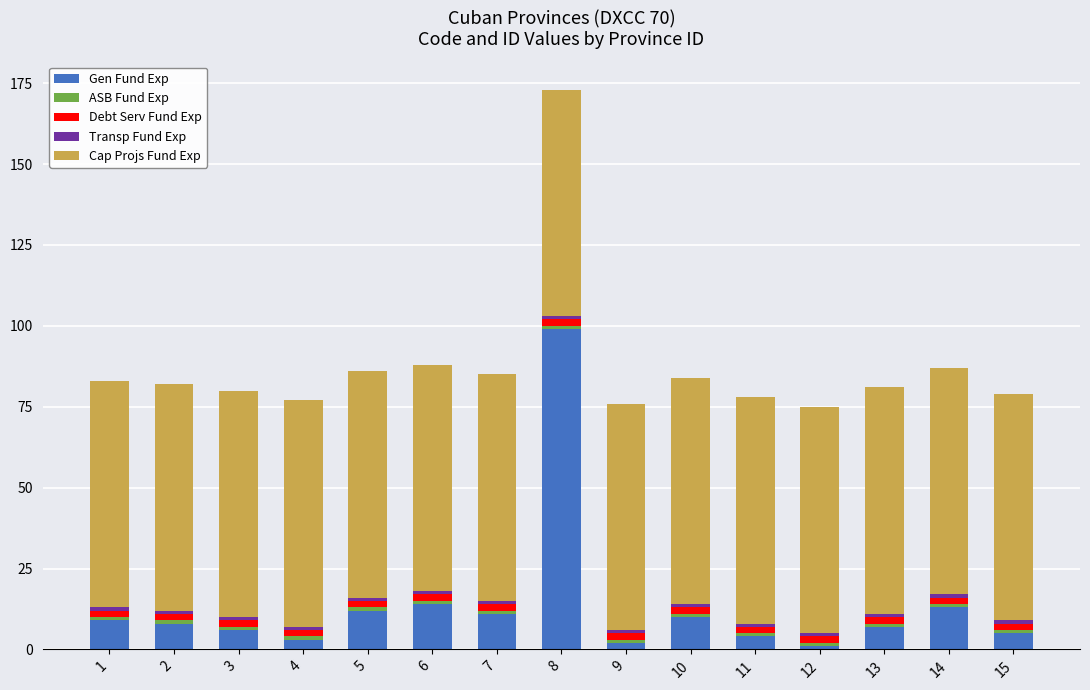

What is the maximum value for Gen Fund Exp?

99